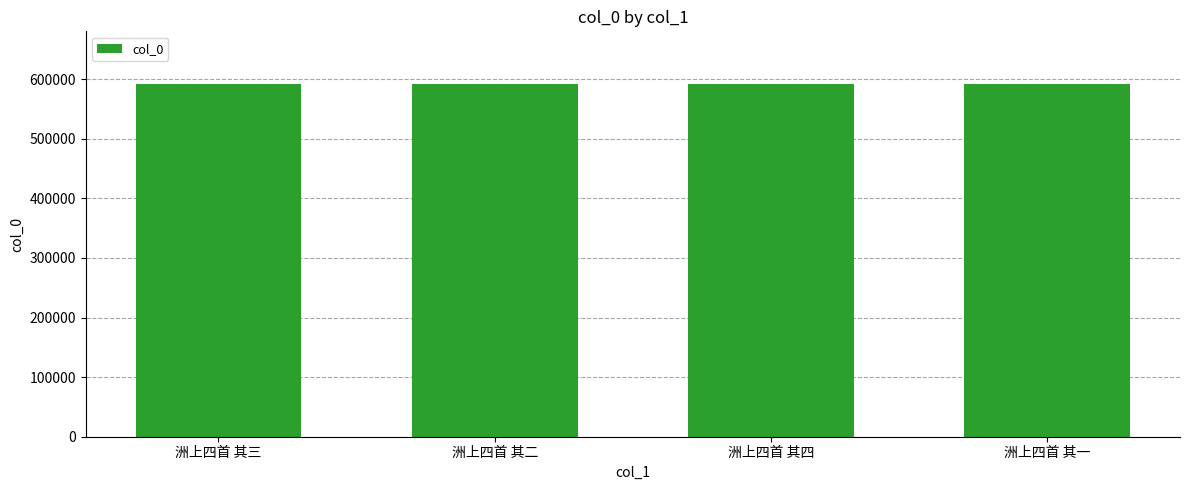

What is the sum of the values at 洲上四首 其四 and 洲上四首 其一?

1183289